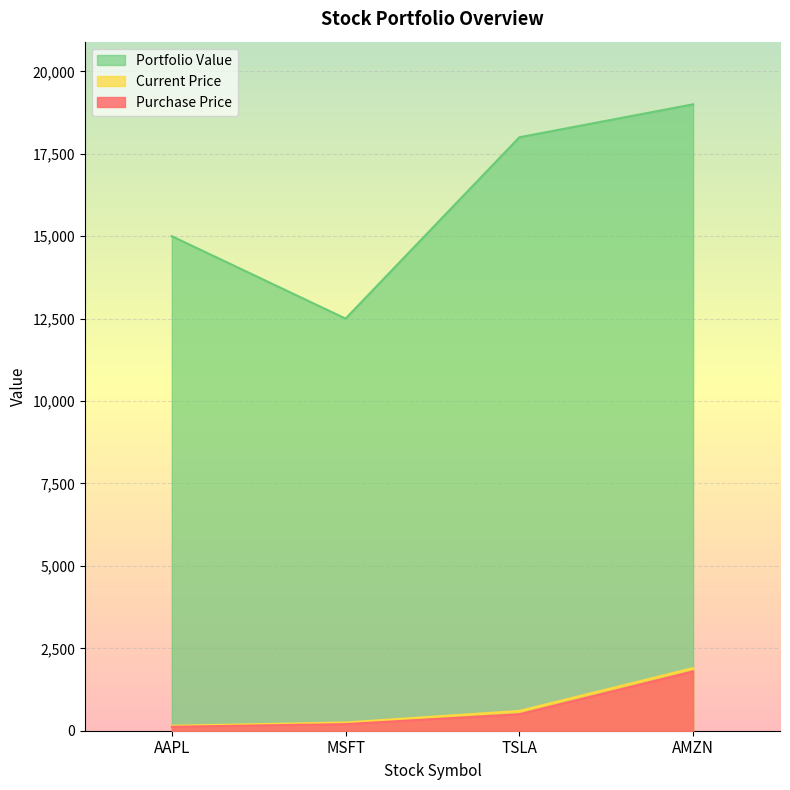

Is the value of Current Price at TSLA greater than the value of Purchase Price at AAPL?

Yes